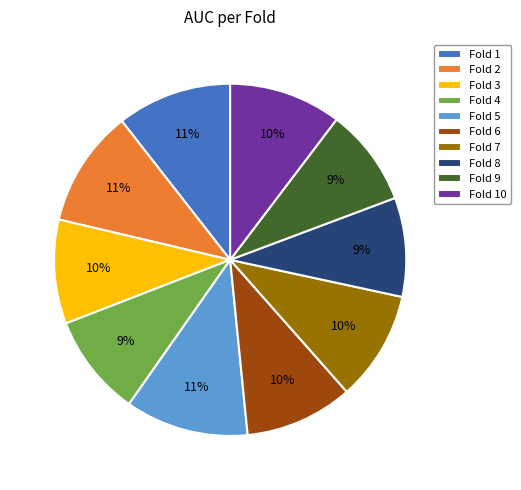

Between Fold 8 and Fold 6, which is larger?

Fold 6